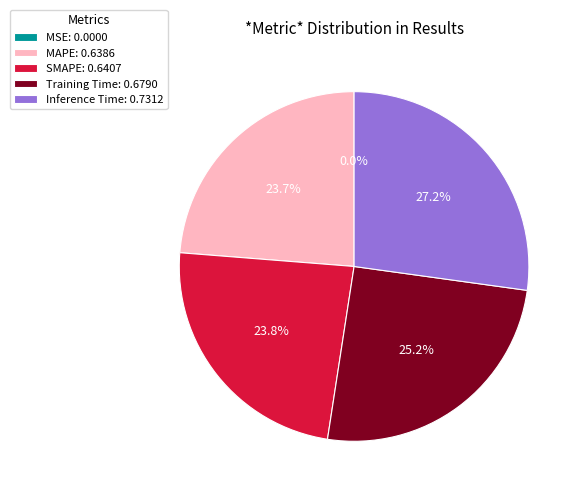

What percentage is the MAPE slice, to the nearest percent?

24%